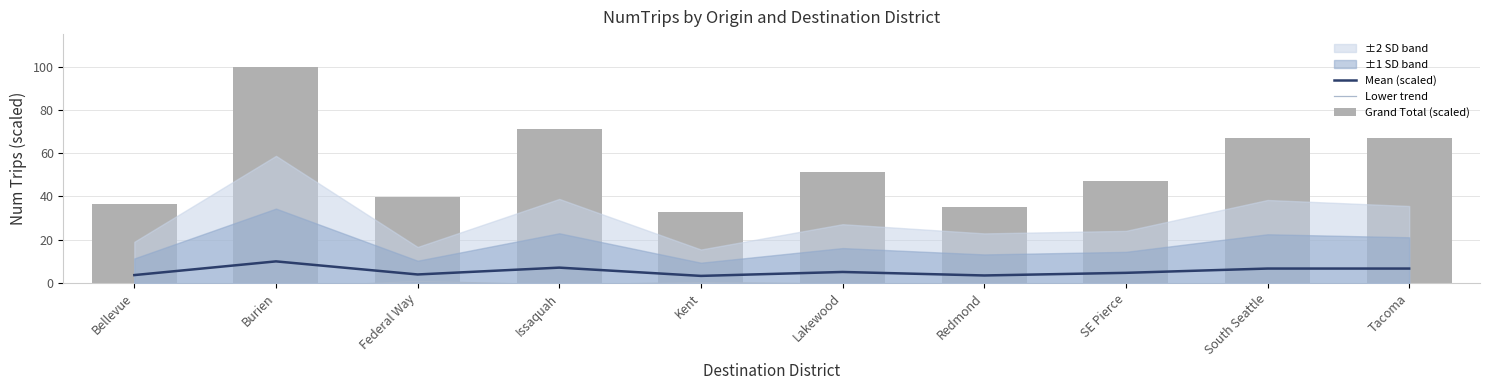

What is the average value of the Mean (scaled) series?

5.5